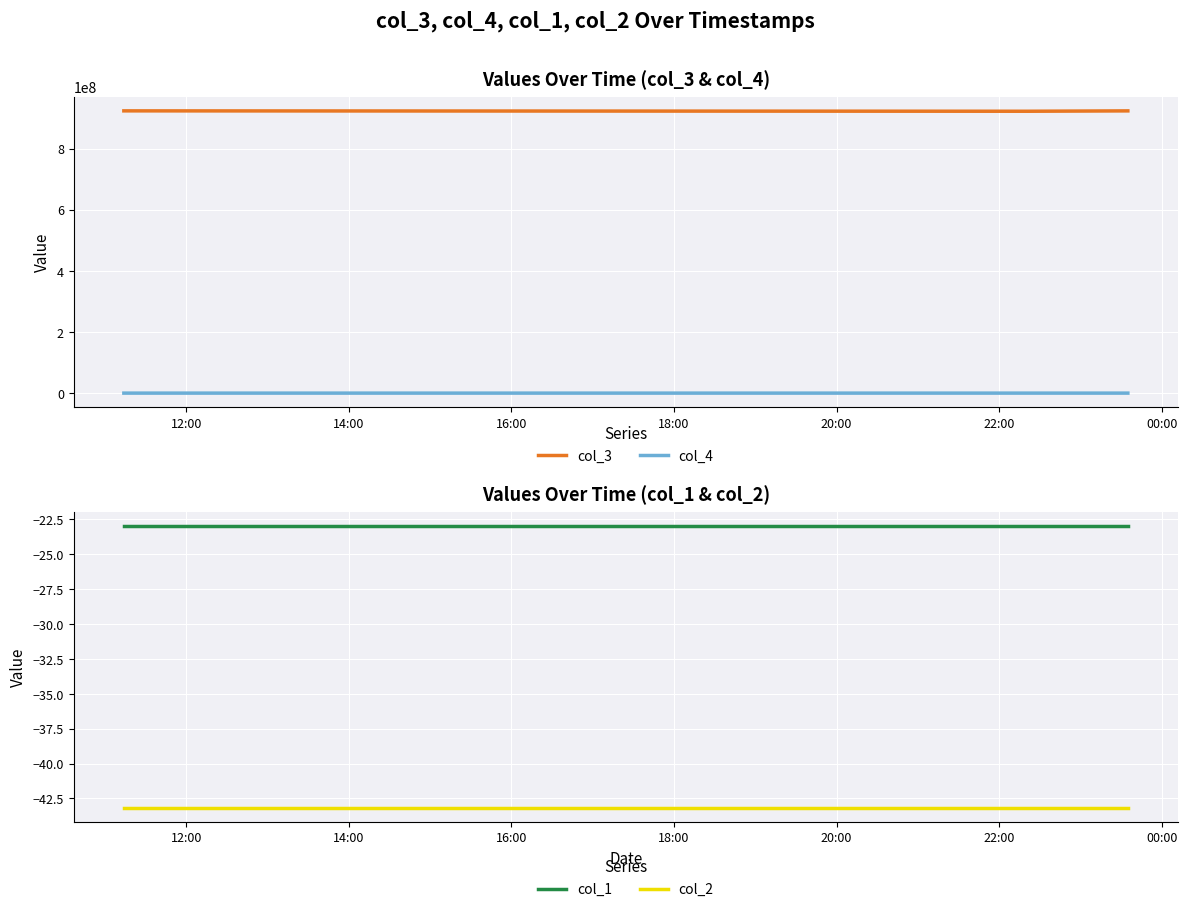

Reading right to left, transcribe all the data shown in this chart.

col_3: 922902966.0	921699087.0	922957795.0
col_4: 922902.0	921699.0	922957.0
col_1: -23.0	-23.0	-23.0
col_2: -43.2	-43.2	-43.2